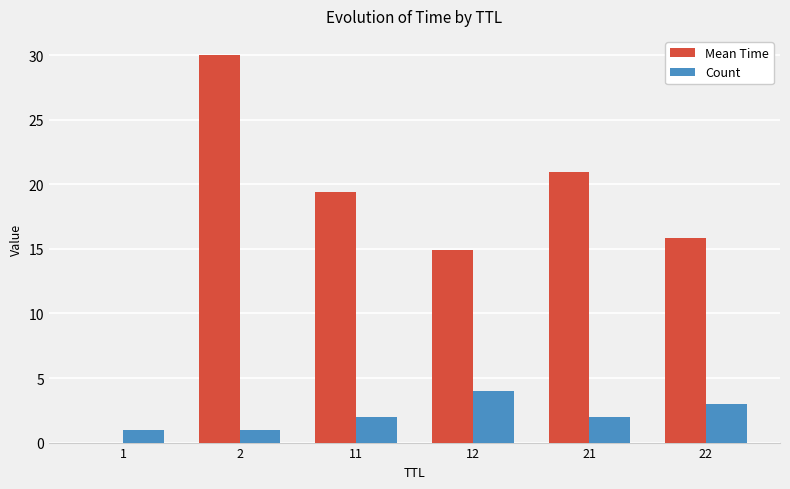

Which series has the largest range (max minus min)?

Mean Time